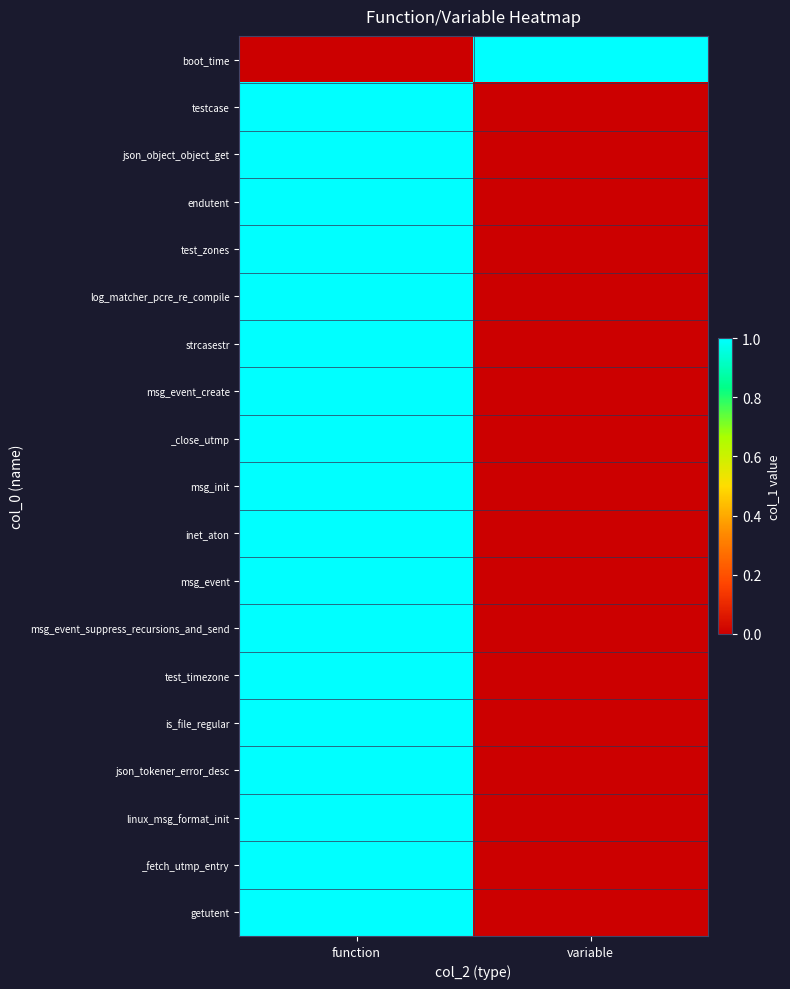

Reading right to left, extract all data points from this chart.

boot_time: variable=1	function=0
testcase: variable=0	function=1
json_object_object_get: variable=0	function=1
endutent: variable=0	function=1
test_zones: variable=0	function=1
log_matcher_pcre_re_compile: variable=0	function=1
strcasestr: variable=0	function=1
msg_event_create: variable=0	function=1
_close_utmp: variable=0	function=1
msg_init: variable=0	function=1
inet_aton: variable=0	function=1
msg_event: variable=0	function=1
msg_event_suppress_recursions_and_send: variable=0	function=1
test_timezone: variable=0	function=1
is_file_regular: variable=0	function=1
json_tokener_error_desc: variable=0	function=1
linux_msg_format_init: variable=0	function=1
_fetch_utmp_entry: variable=0	function=1
getutent: variable=0	function=1